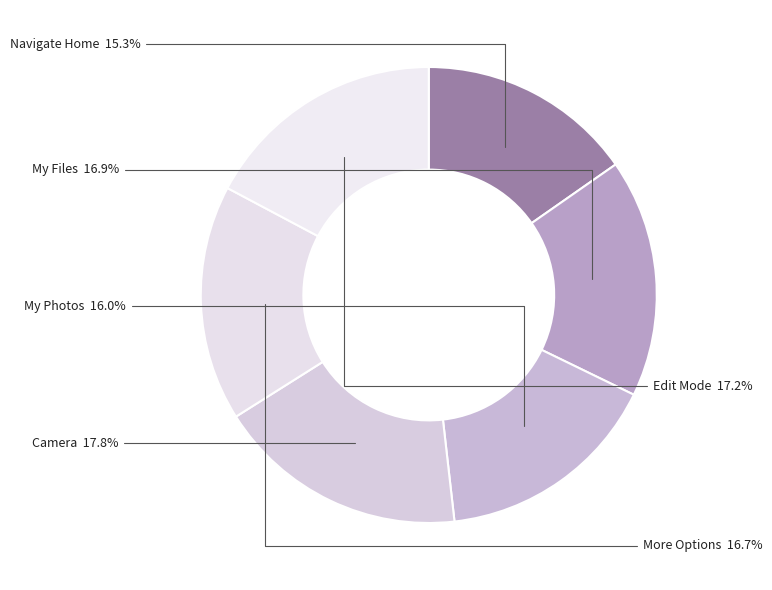

What is the smallest slice in the pie chart?

Navigate Home